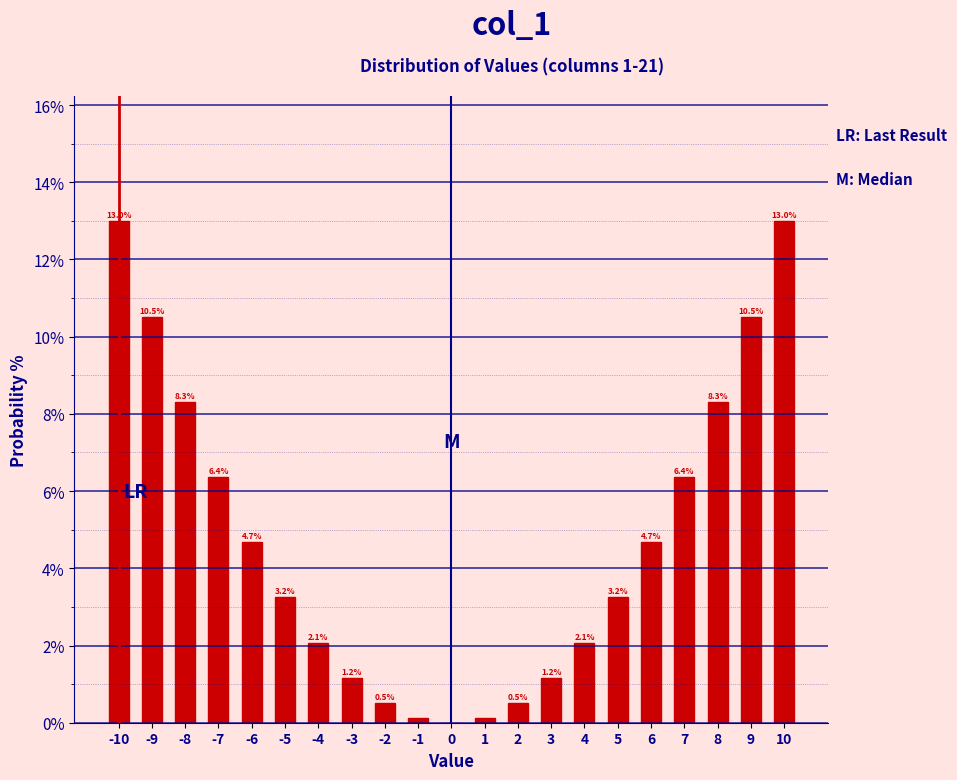

Is it true that the value at 7 is 6.4?

True